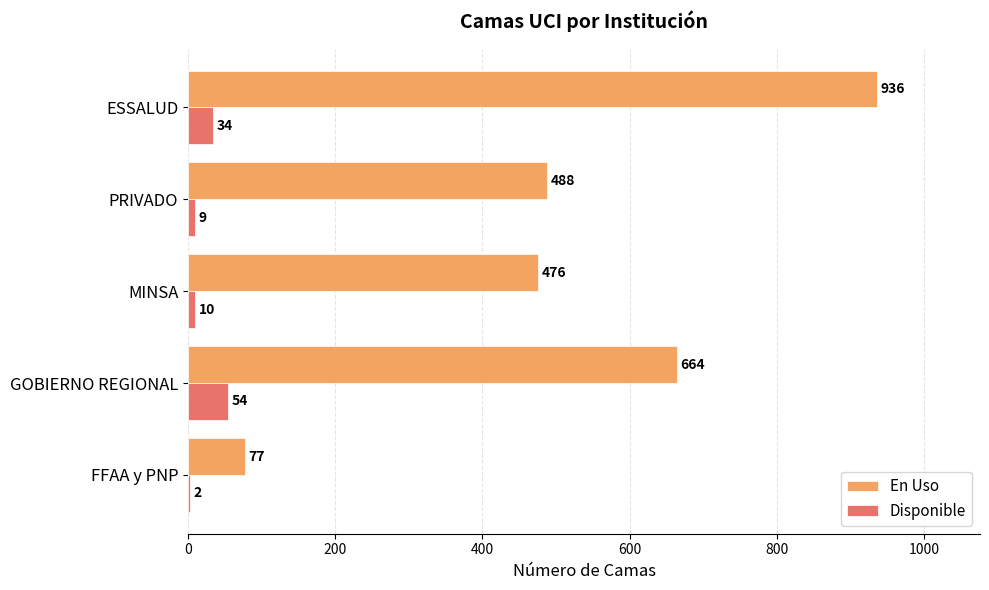

Which series has the largest total across all categories?

En Uso